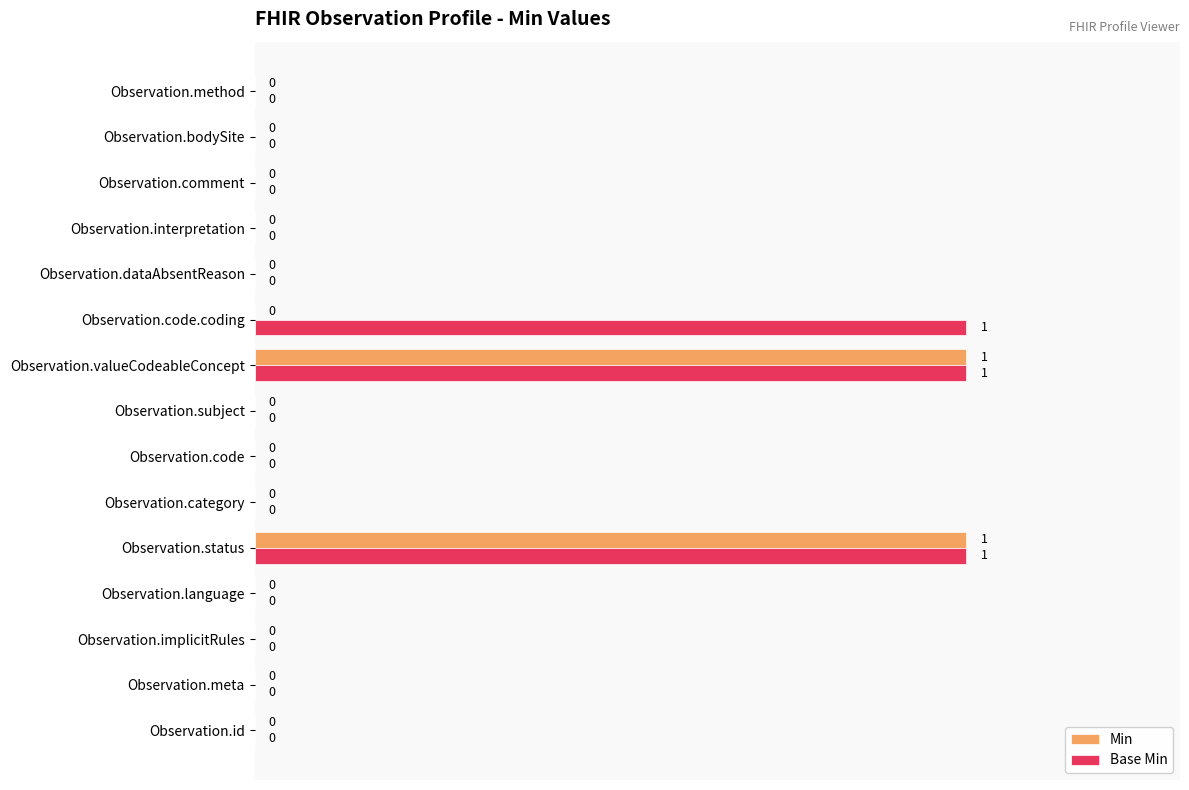

The Base Min series shows 0 at Observation.comment. True or false?

True